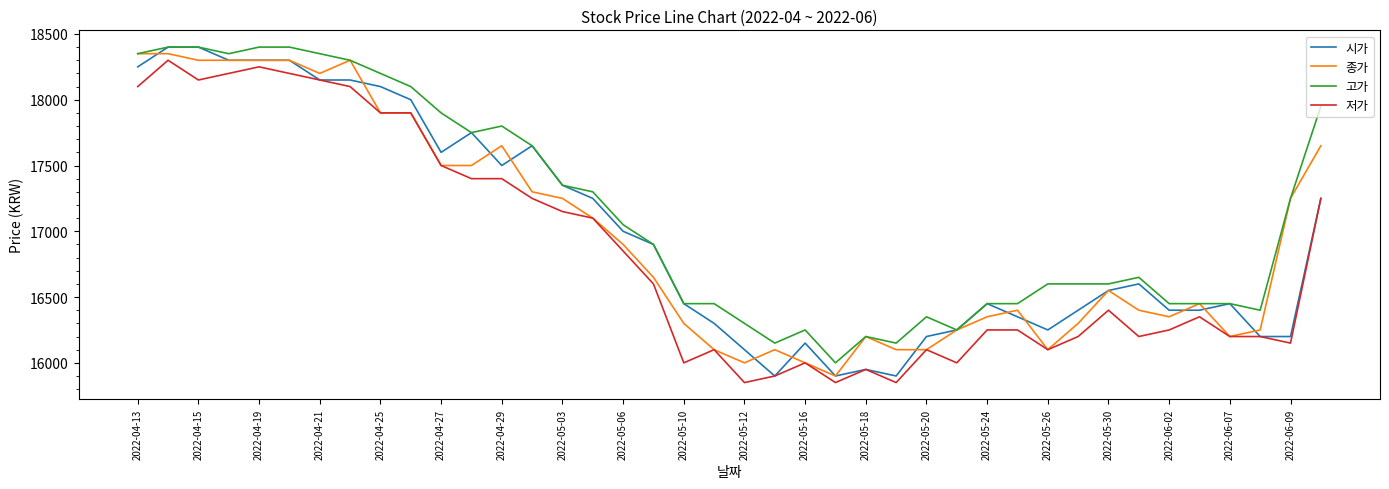

Which series has the widest spread of values?

시가